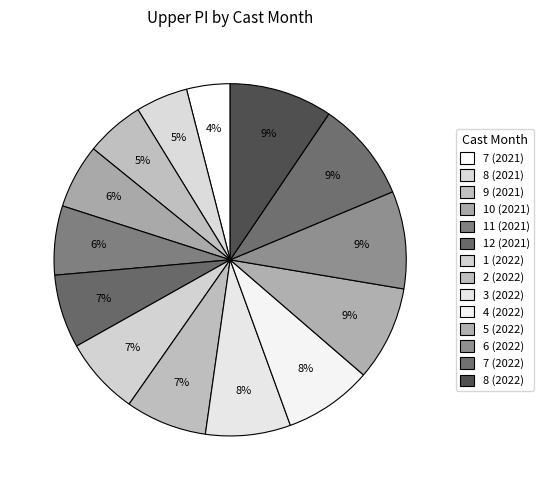

Is there a majority slice in this chart?

No